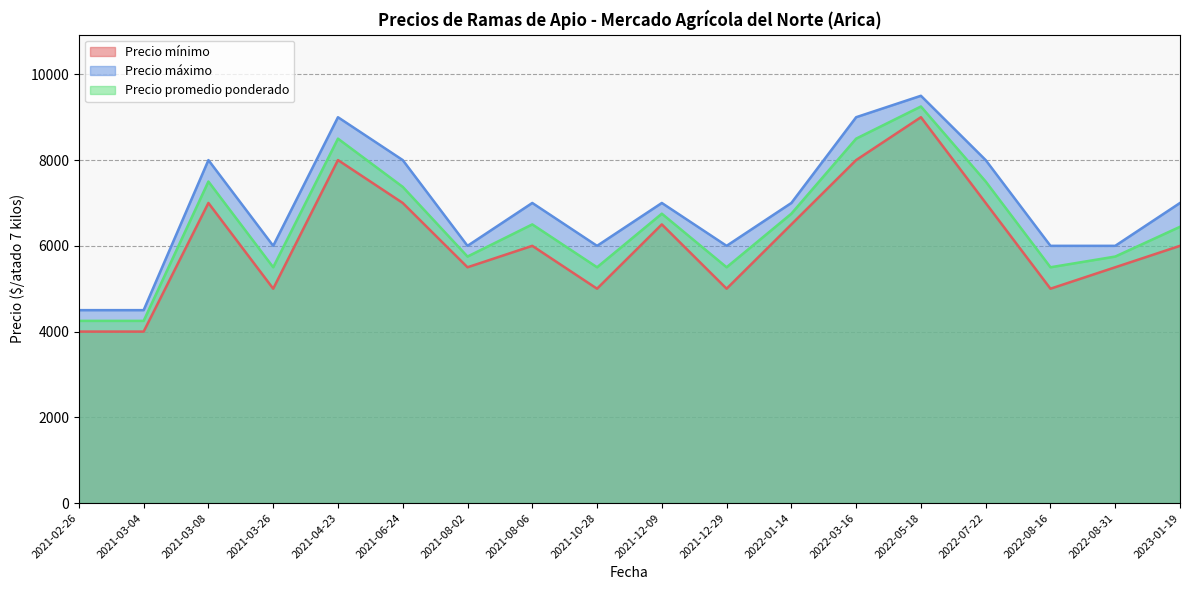

How many lines are shown in the chart?

3